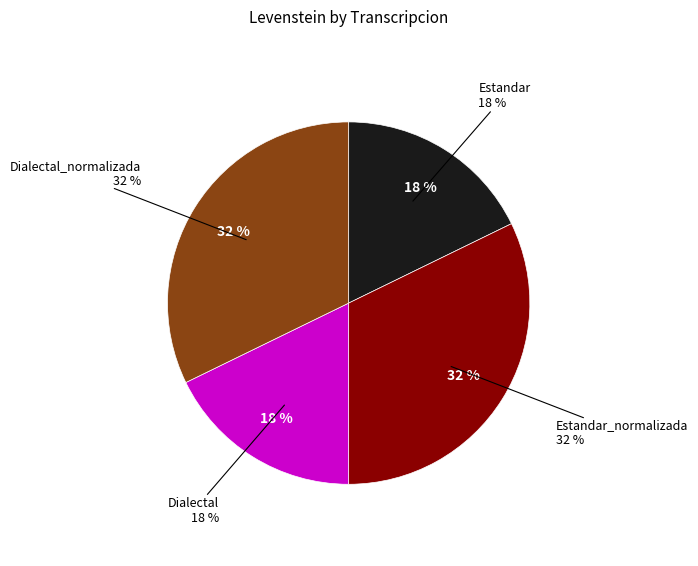

To the nearest percent, what is the combined percentage of Estandar_normalizada and Estandar?

50%